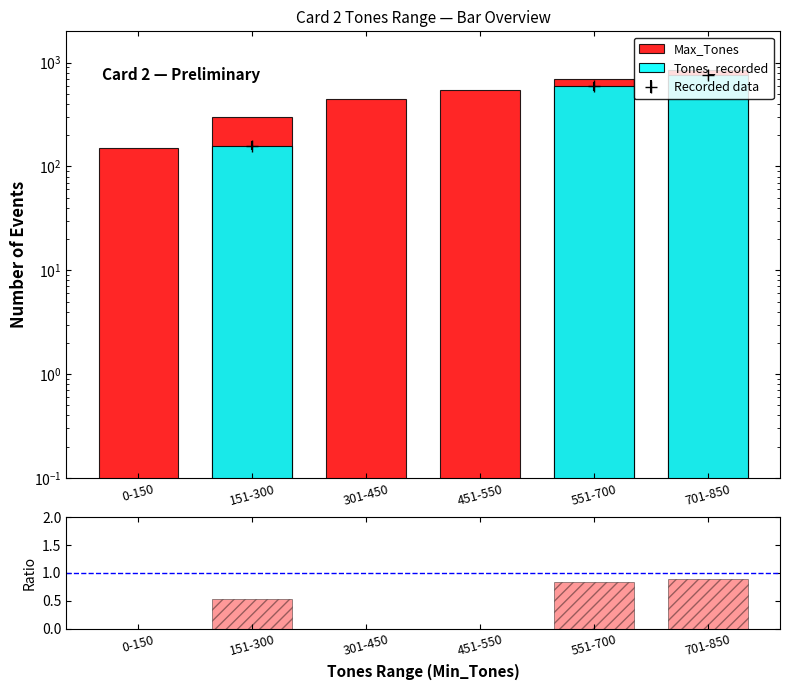

Reading right to left, transcribe all the data shown in this chart.

Max_Tones: 701-850=850.0	551-700=700.0	451-550=550.0	301-450=450.0	151-300=300.0	0-150=150.0
Tones_recorded: 701-850=758.0	551-700=591.0	451-550=0.0	301-450=0.0	151-300=159.0	0-150=0.0
Tones_recorded / Max_Tones: 701-850=0.9	551-700=0.8	451-550=0.0	301-450=0.0	151-300=0.5	0-150=0.0